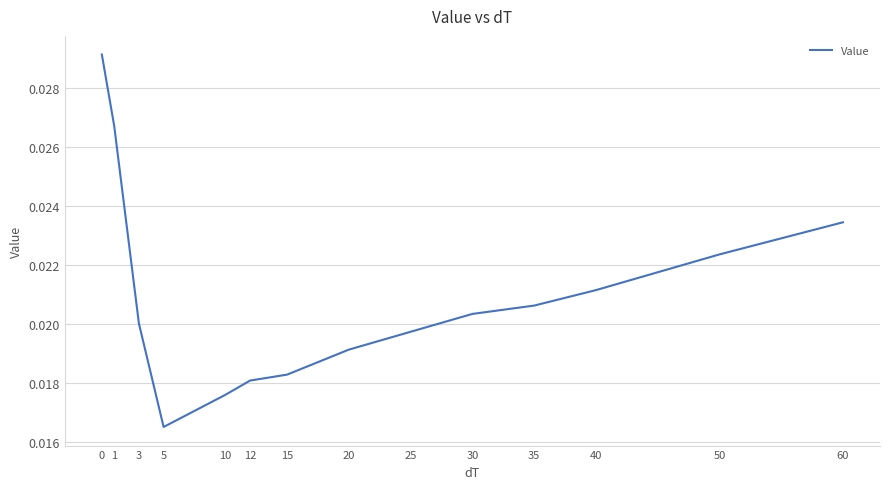

Which has a higher value, 10 or 50?

50